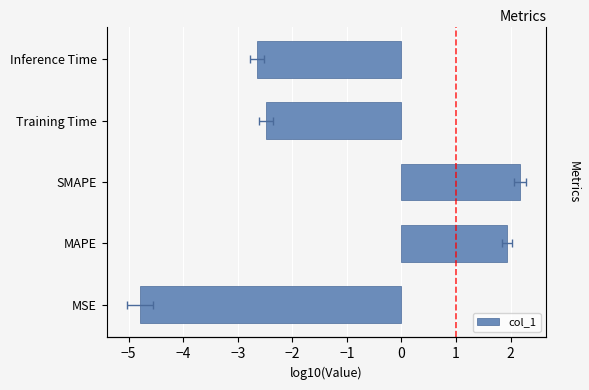

Count the number of data series in this chart.

1